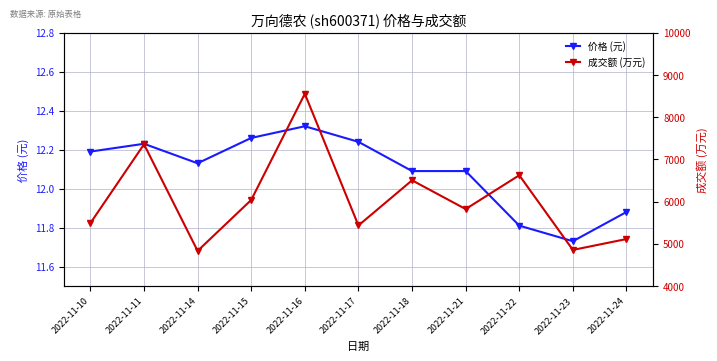

Is the value of 价格 (元) at 2022-11-17 greater than the value of 成交额 (万元) at 2022-11-15?

No